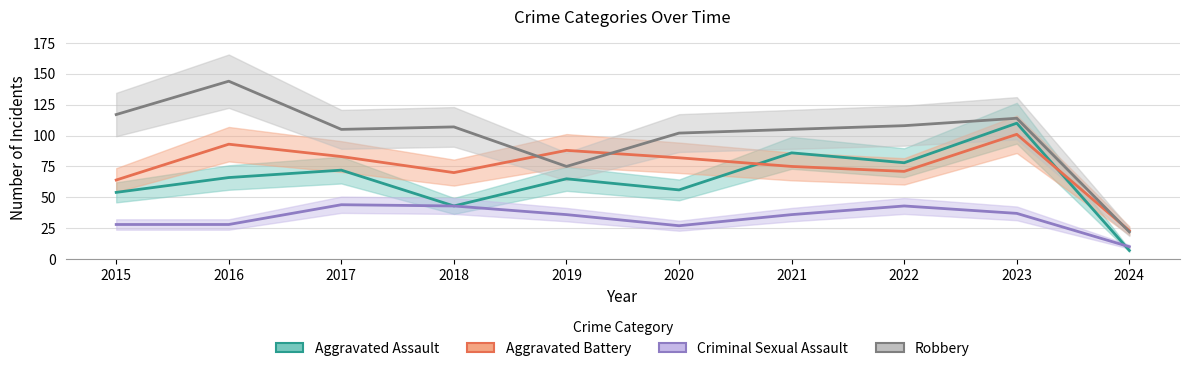

What is the difference between the Robbery values at 2017 and 2023?

9